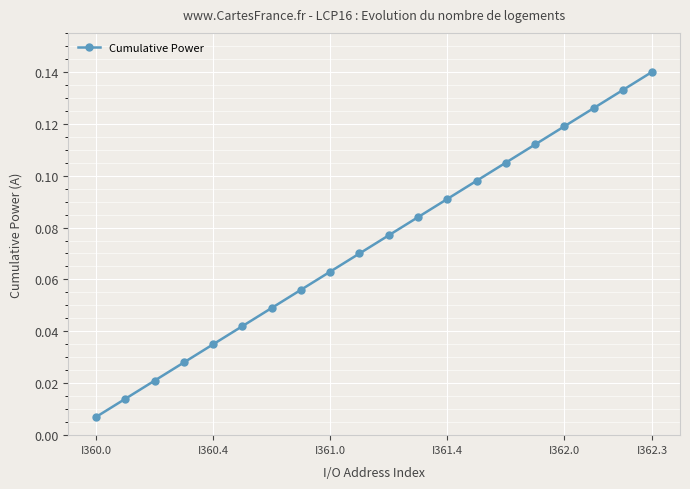

What is the sum of all values?

1.5